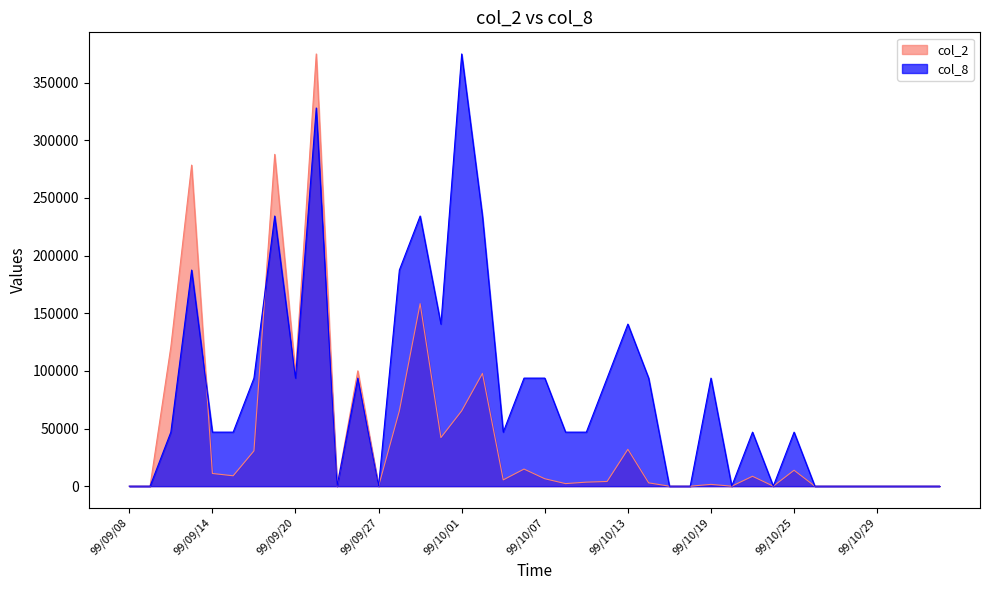

True or false: col_8 has more than 1 interior local peaks.

True